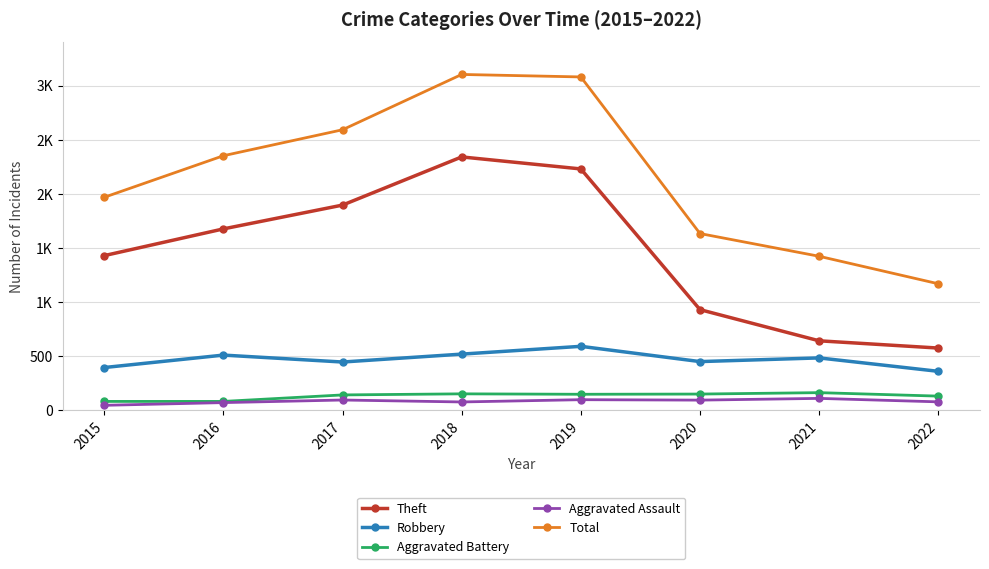

Where does the Aggravated Assault series first go above 94?

2017